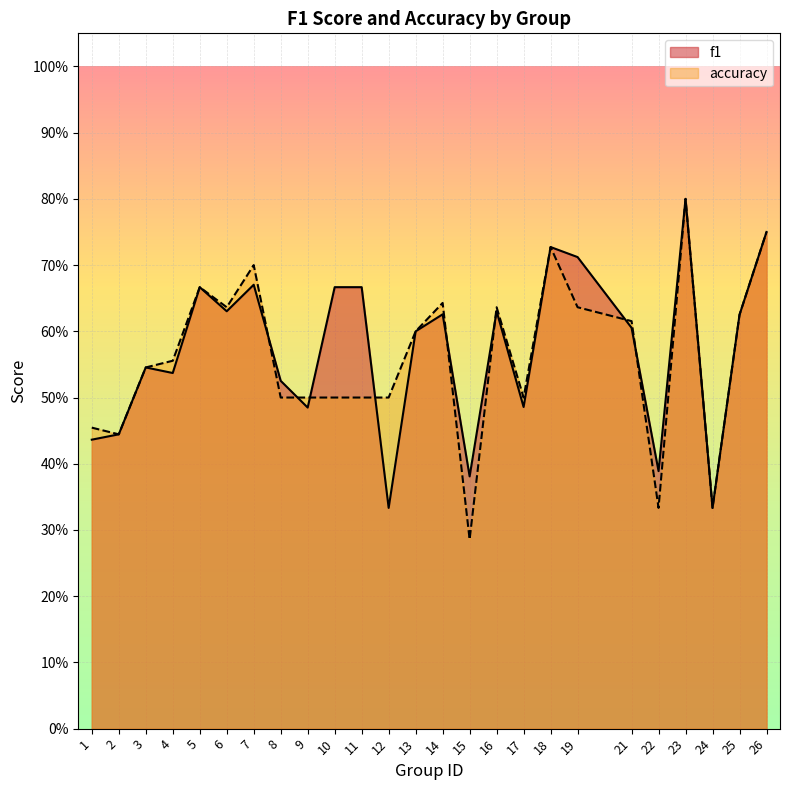

At how many categories does at least one series exceed 0?

25